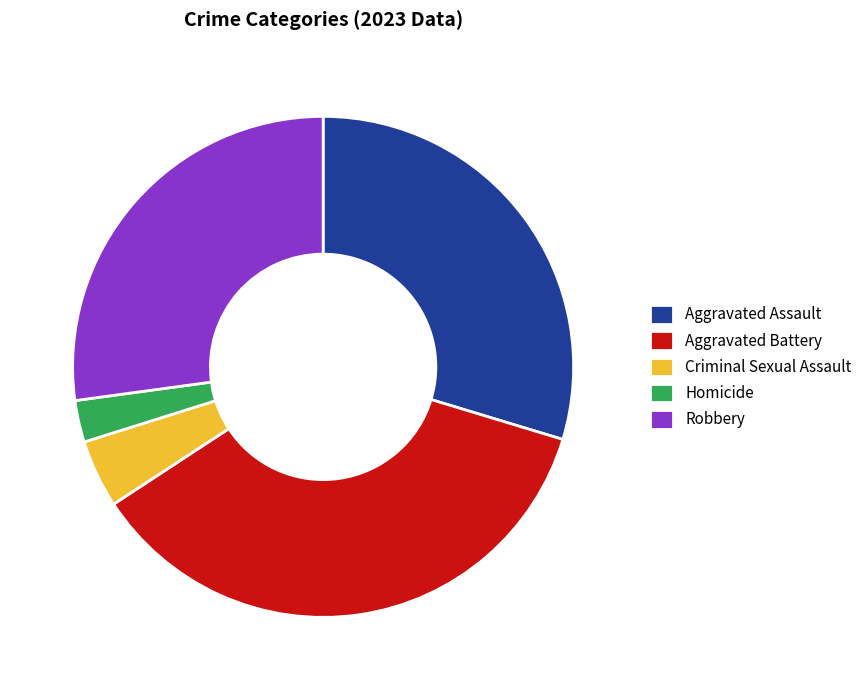

Does any single category account for the majority?

No